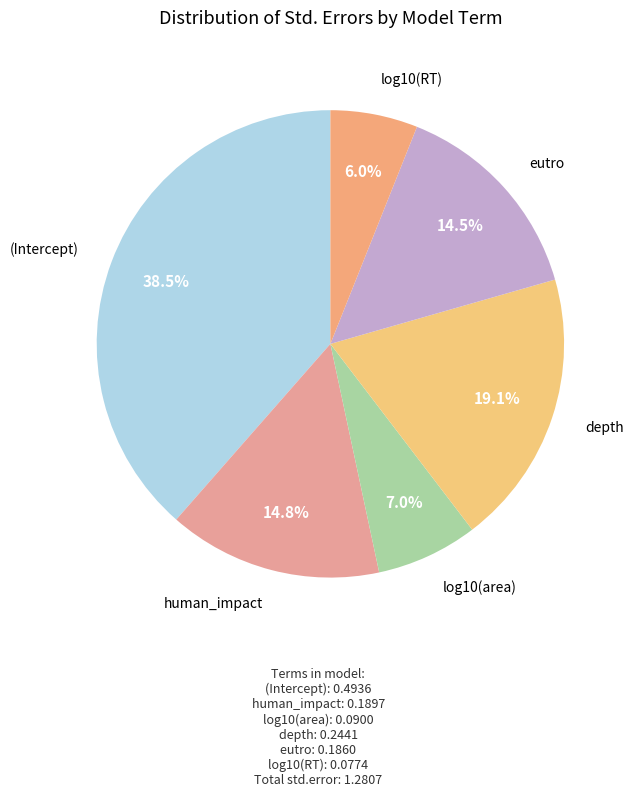

How many segments does this pie chart have?

6